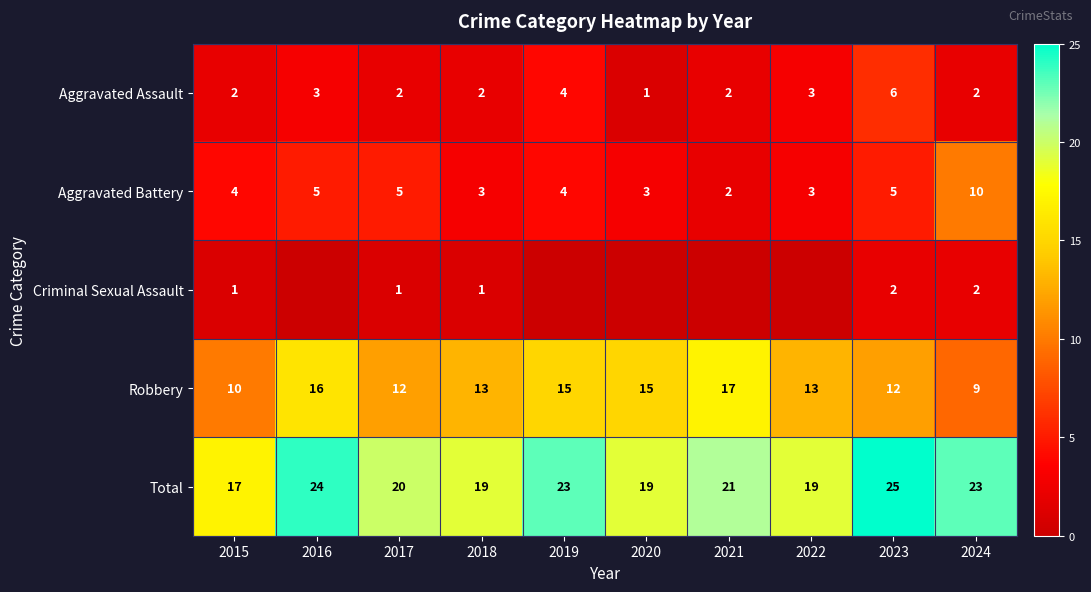

At which category is the sum across all series the highest?

2023